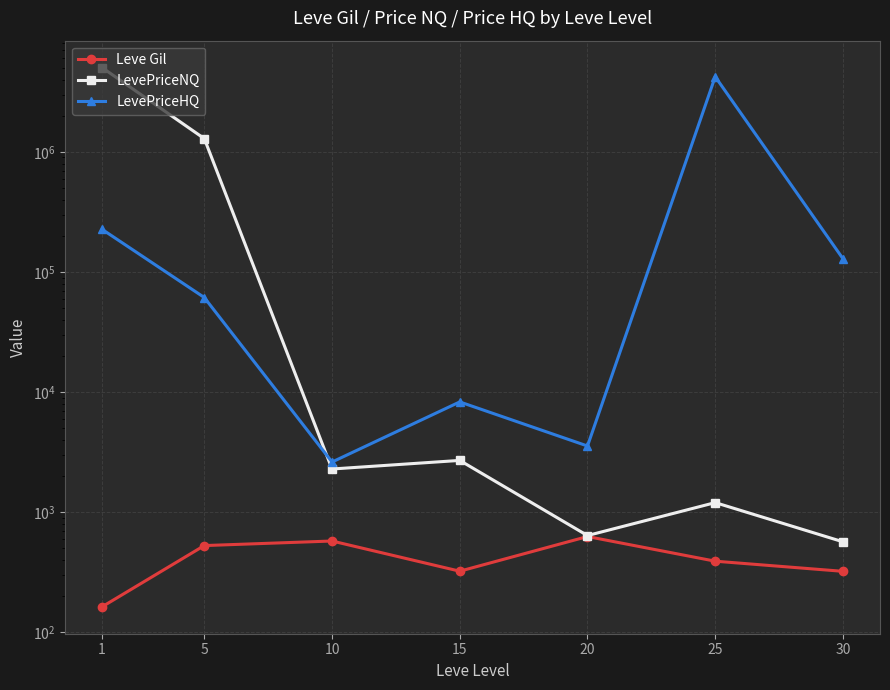

What is the sum of the Leve Gil values at 30 and 5?

850.8